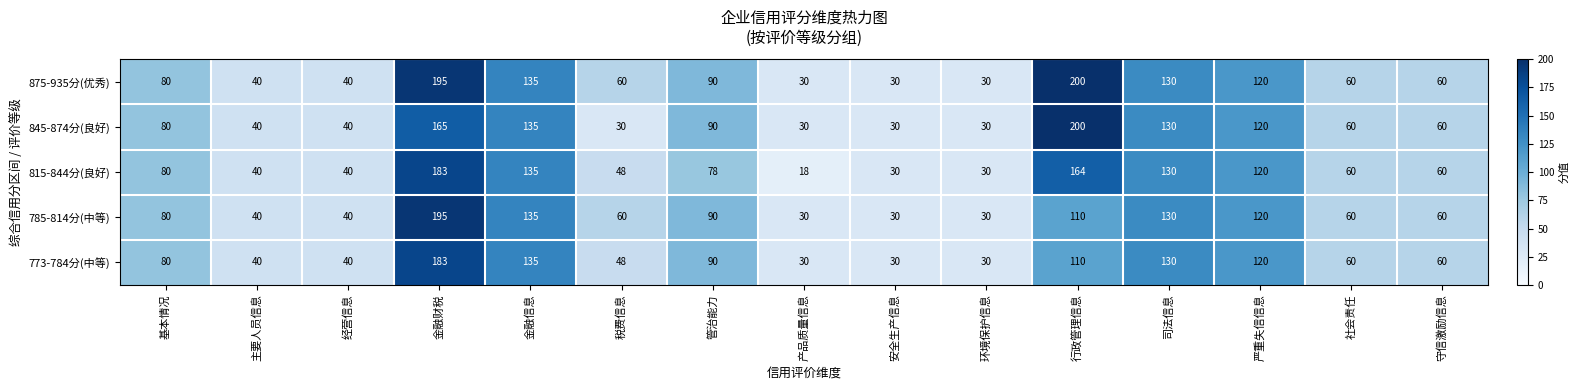

What is the difference between the second highest and second lowest values in the 815-844分(良好) series?

134